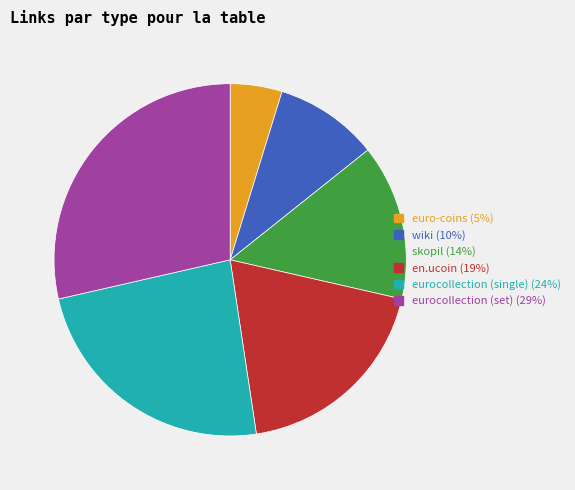

How many segments does this pie chart have?

6